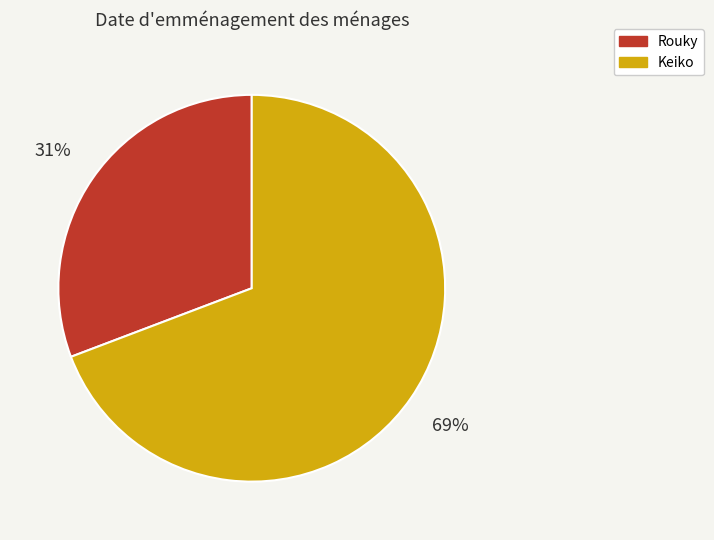

Combined, do Keiko and Rouky account for over 50%?

Yes